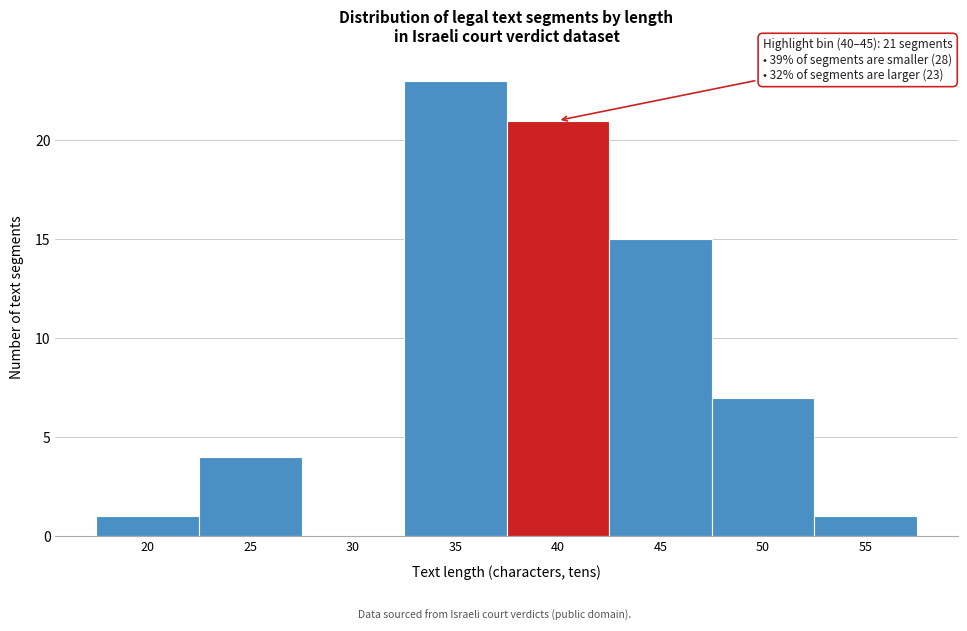

Reading left to right, transcribe all the data shown in this chart.

20=1	25=4	30=0	35=23	40=21	45=15	50=7	55=1